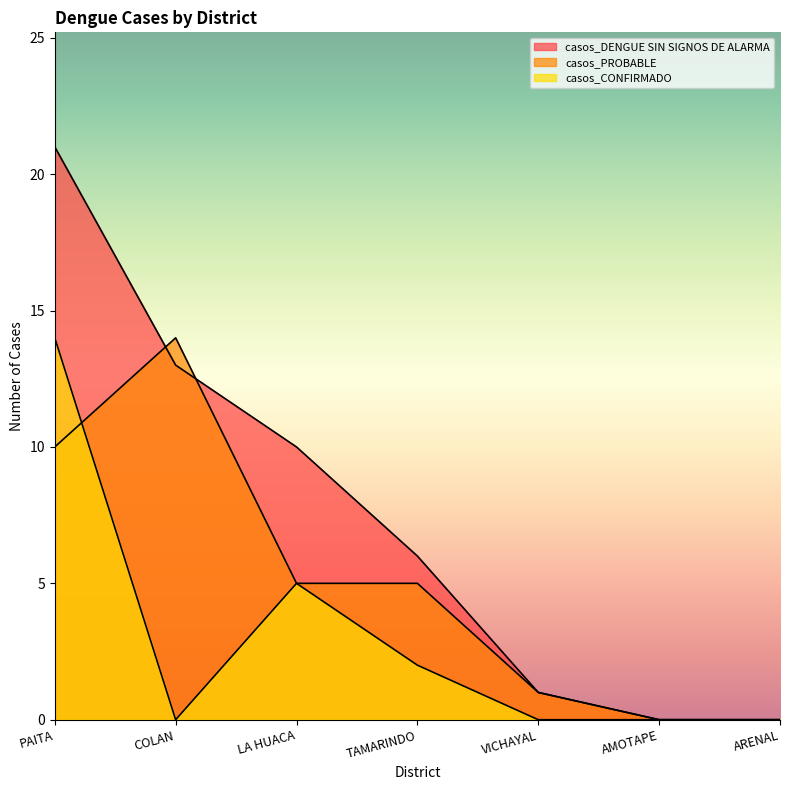

Which series changed the most between AMOTAPE and ARENAL?

casos_DENGUE SIN SIGNOS DE ALARMA